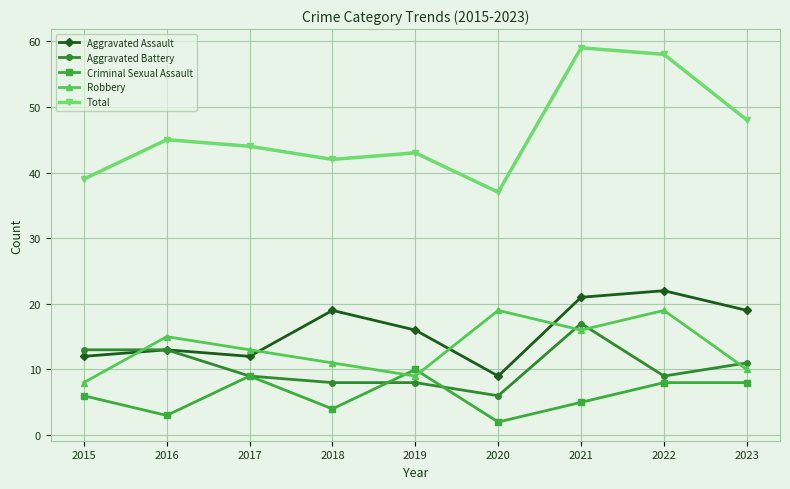

Where do Robbery and Criminal Sexual Assault first cross each other?

2018 and 2019